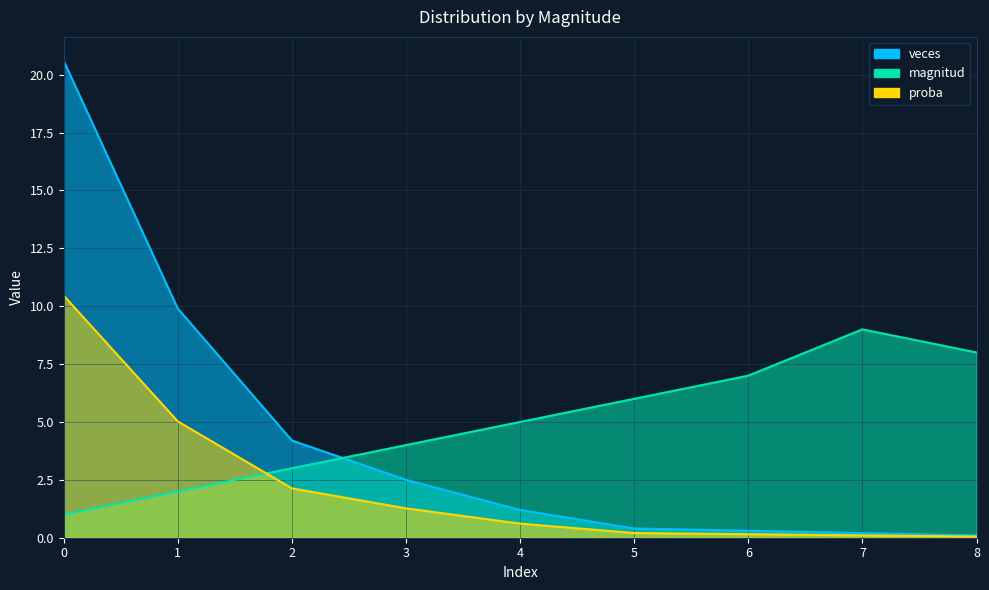

How many lines are shown in the chart?

3